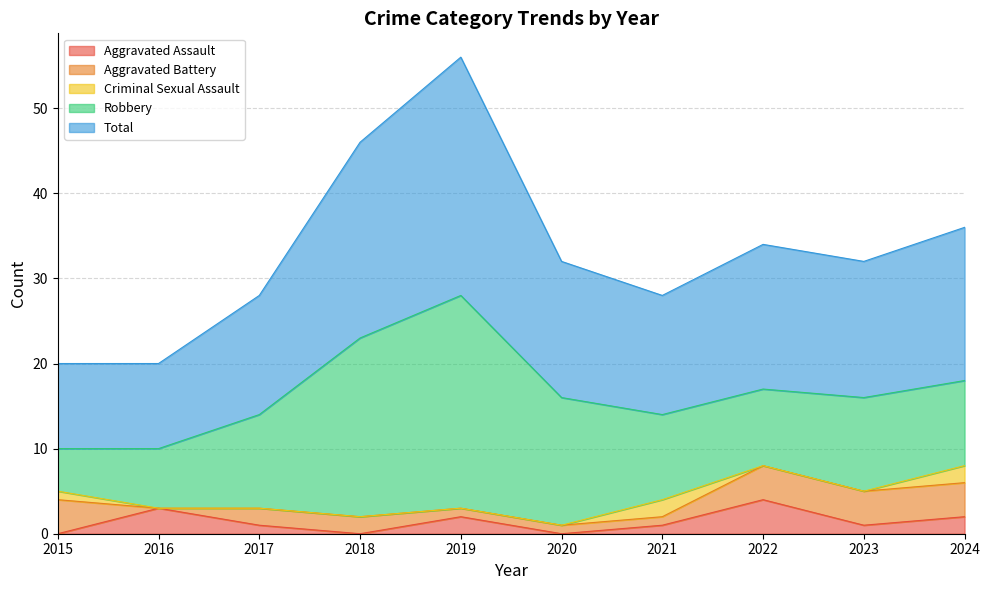

Which series has the widest spread of values?

Robbery